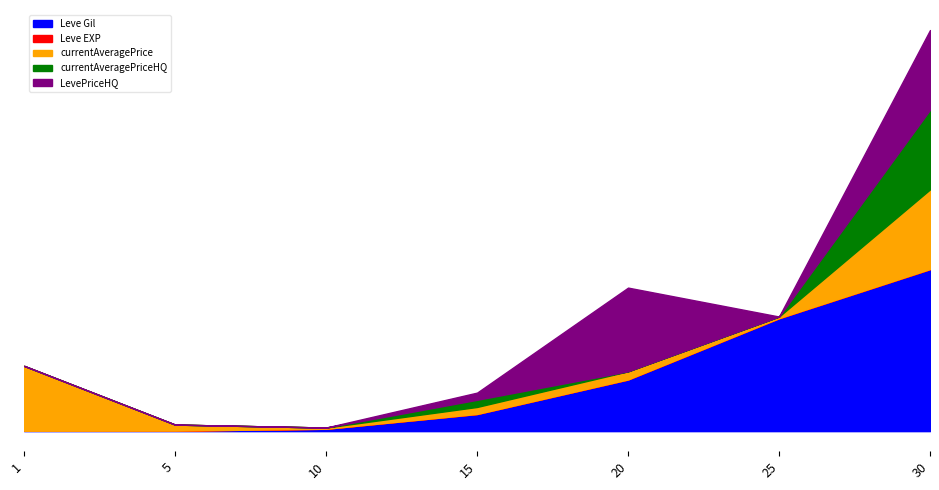

Reading left to right, extract all data points from this chart.

Leve Gil: 1=160	5=220	10=990	15=7170	20=21600	25=47200	30=67730
Leve EXP: 1=1	5=5	10=9	15=7	20=21	25=47	30=52
currentAveragePrice: 1=27128	5=2507	10=500	15=2933	20=3400	25=677	30=33316
currentAveragePriceHQ: 1=0	5=0	10=0	15=3000	20=0	25=0	30=33316
LevePriceHQ: 1=0	5=0	10=0	15=3000	20=35000	25=0	30=33316